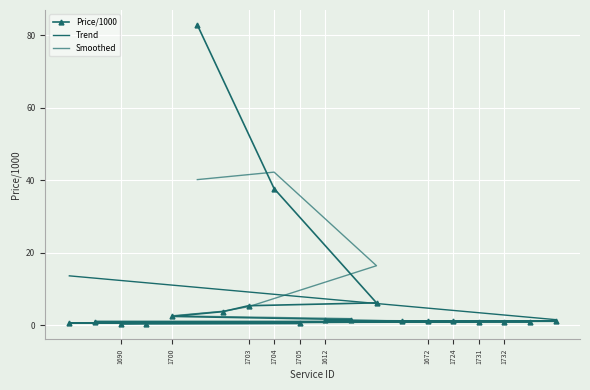

Count the number of categories in the chart.

20